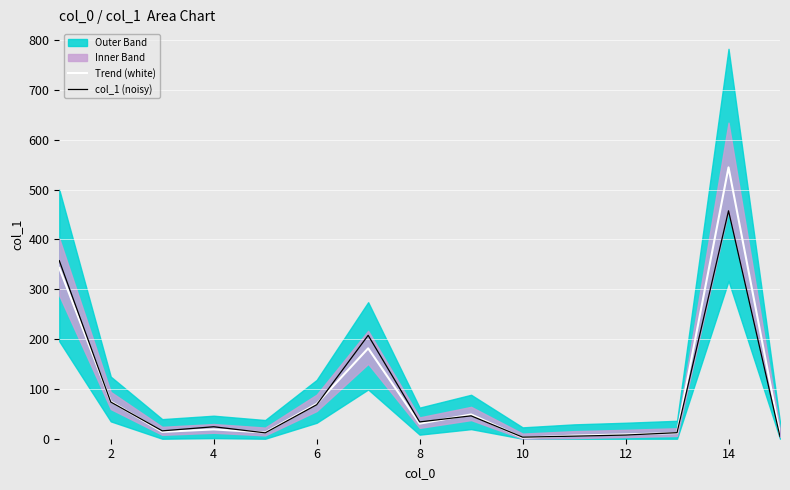

The col_1 (noisy) series shows 21.2 at 14. True or false?

False